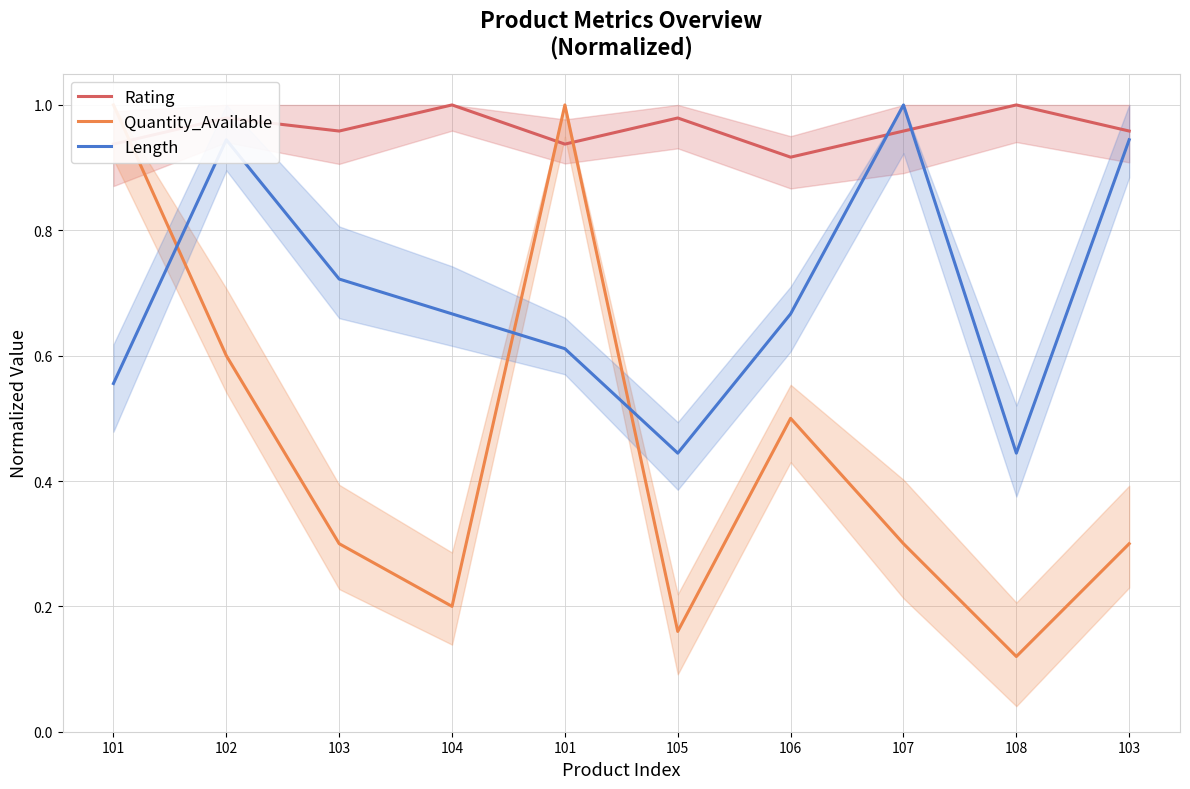

What is the sum of the Length values at 104 and 105?

1.1